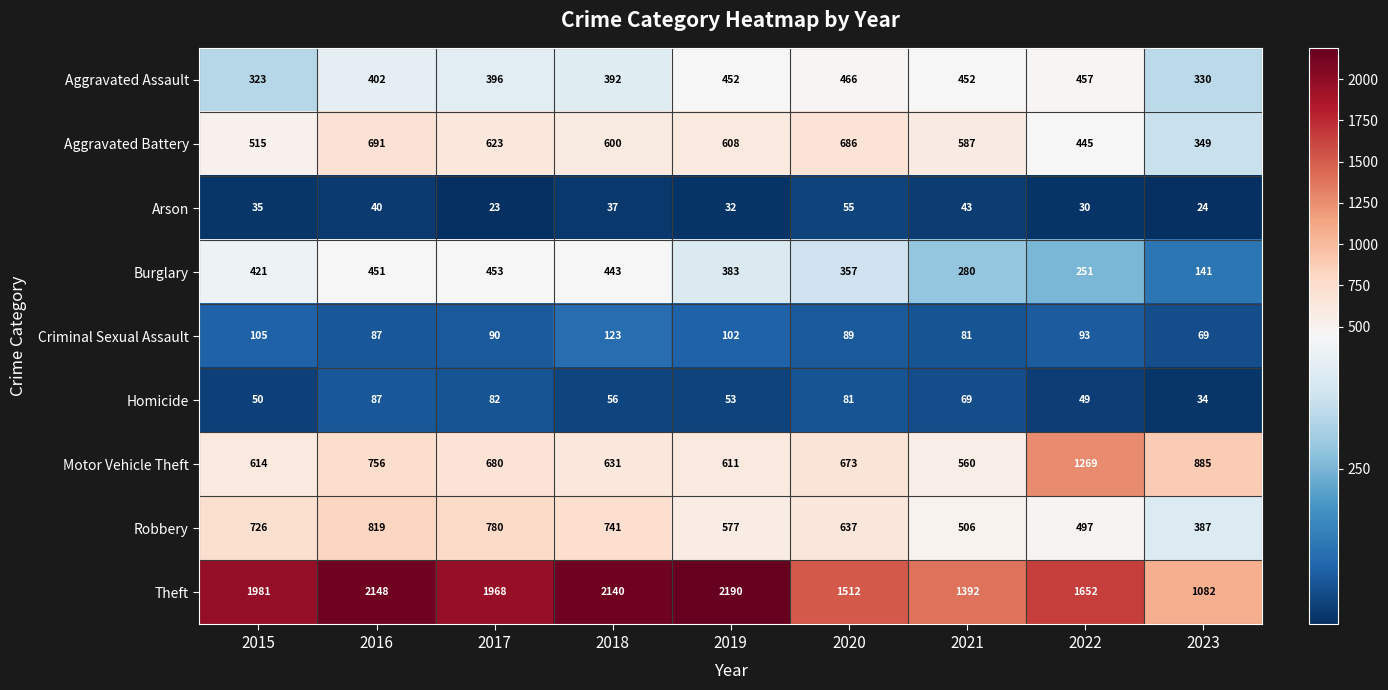

What is the maximum value shown in the chart?

2190